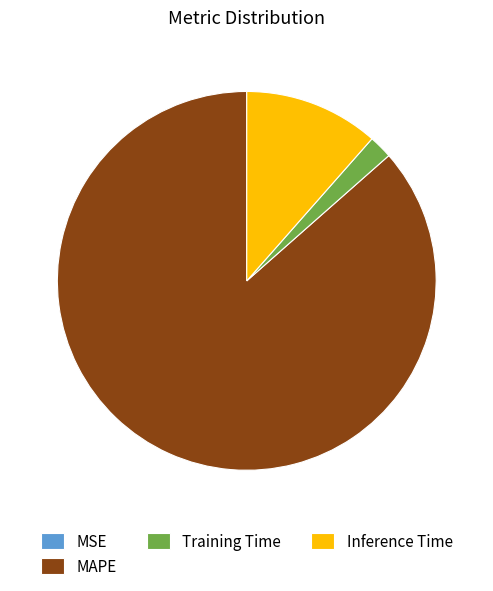

Combined, do Training Time and Inference Time account for over 50%?

No